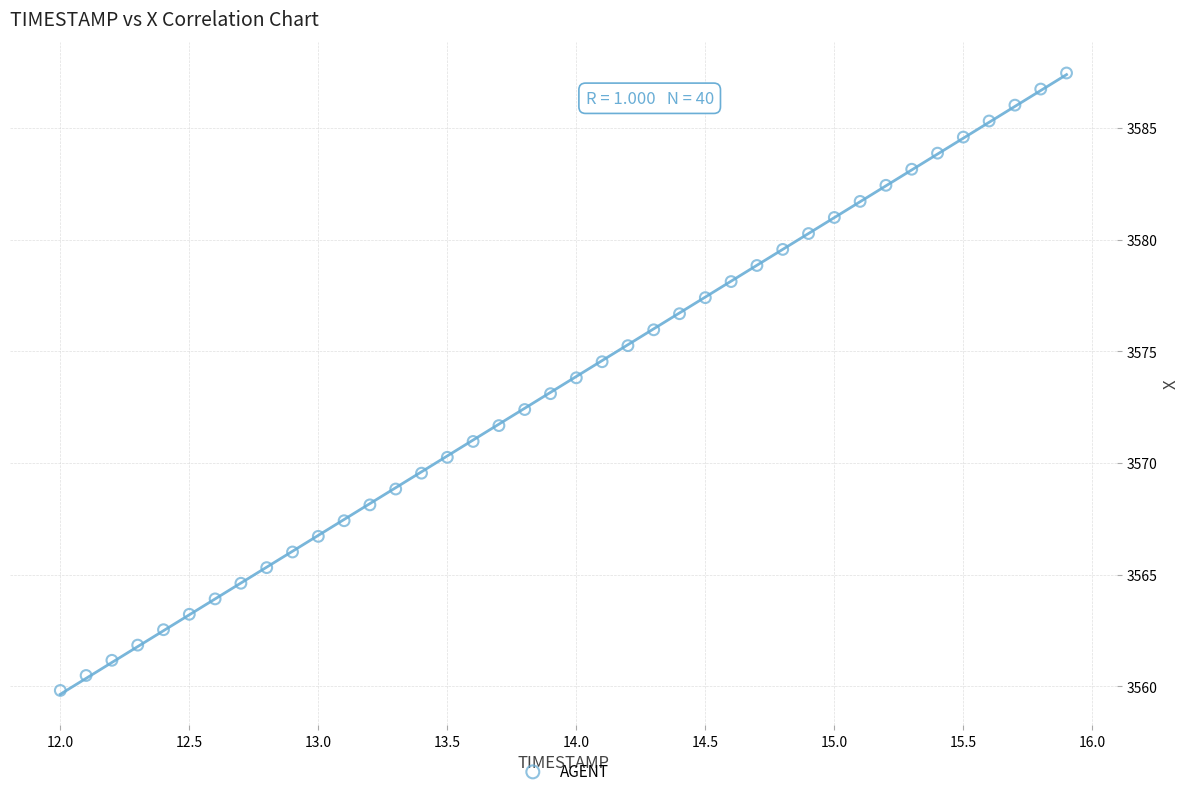

What is the range of X values (max minus min)?

3.9